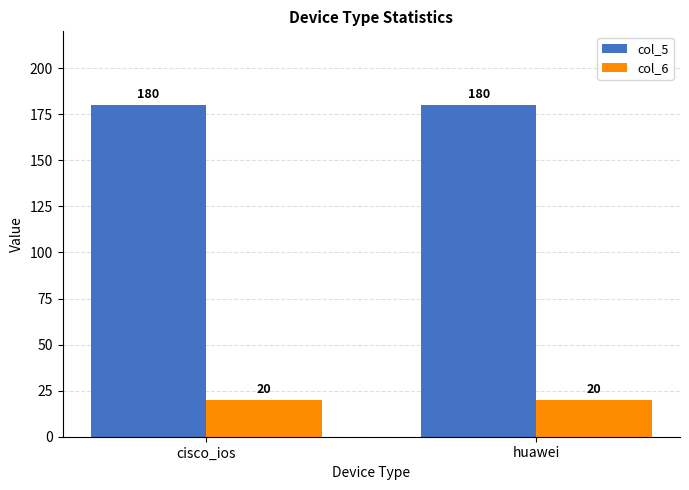

What is the spread (max minus min) of values at huawei?

160